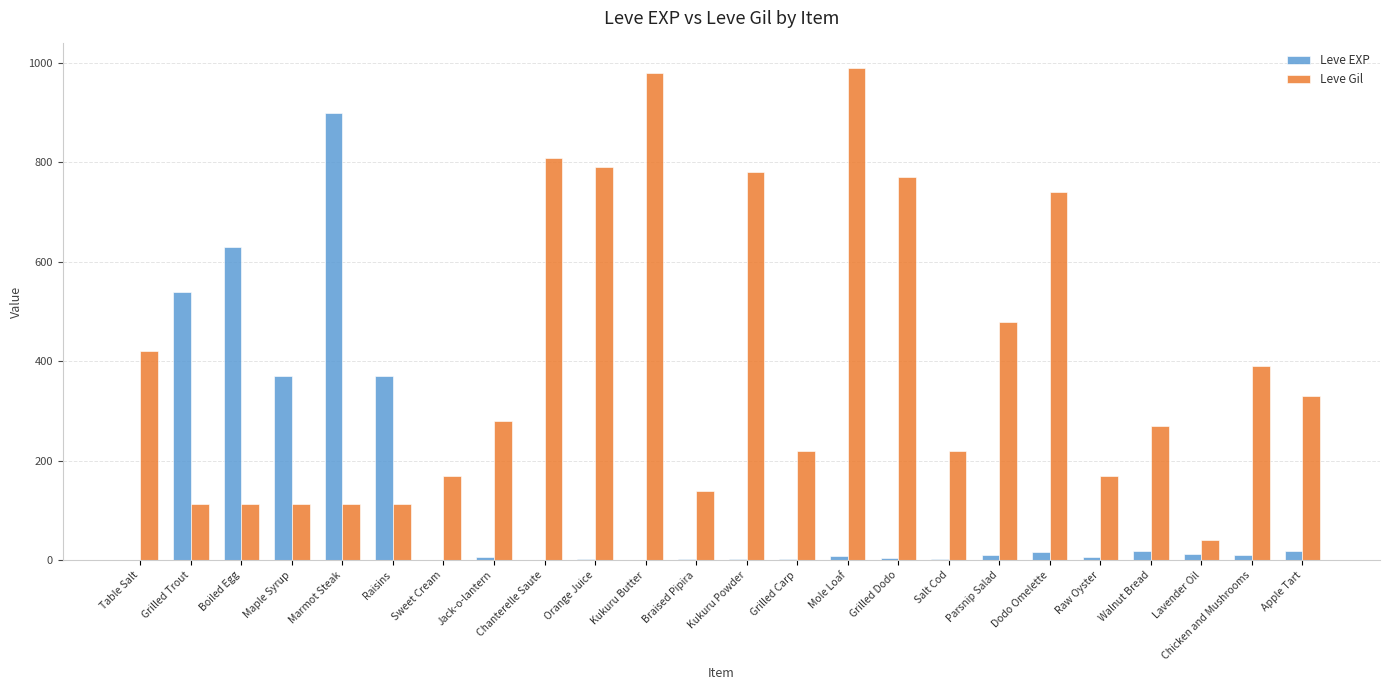

How many groups of bars are there?

24